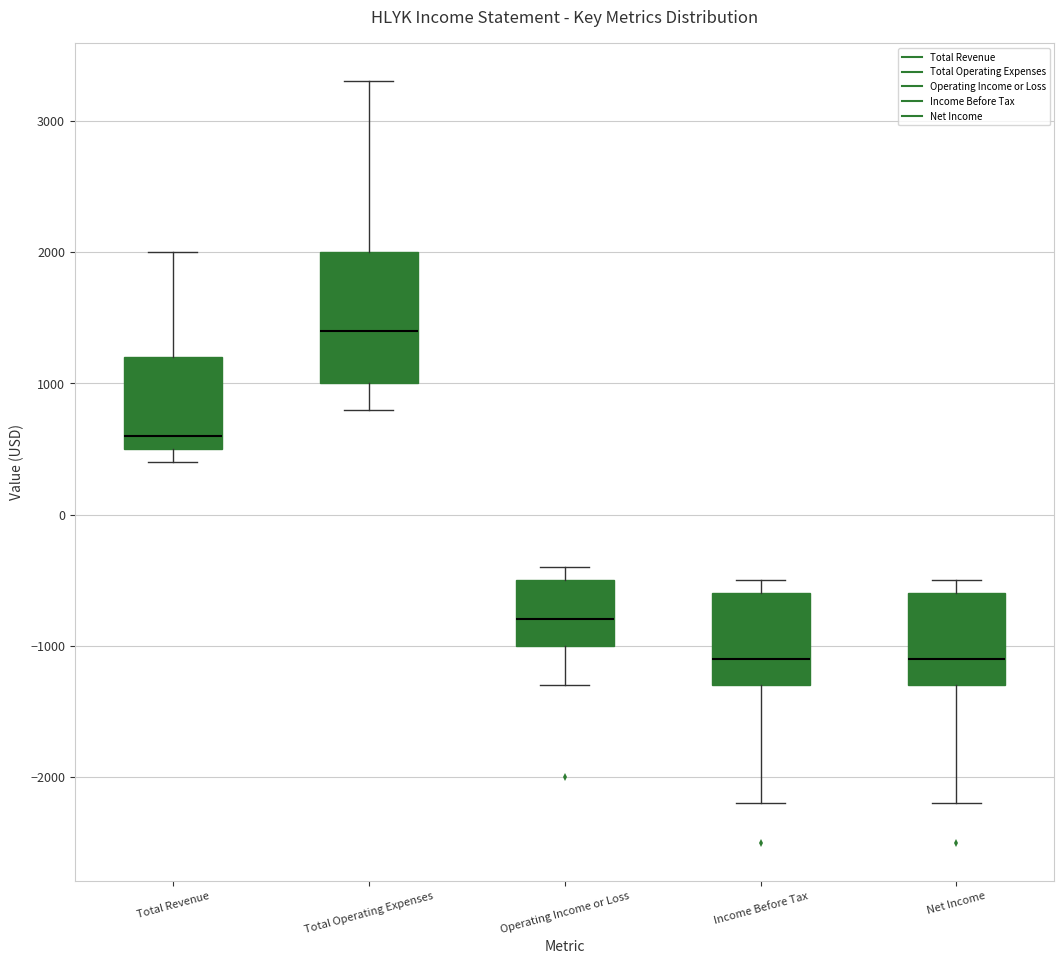

Which box's median line is the highest?

Total Operating Expenses